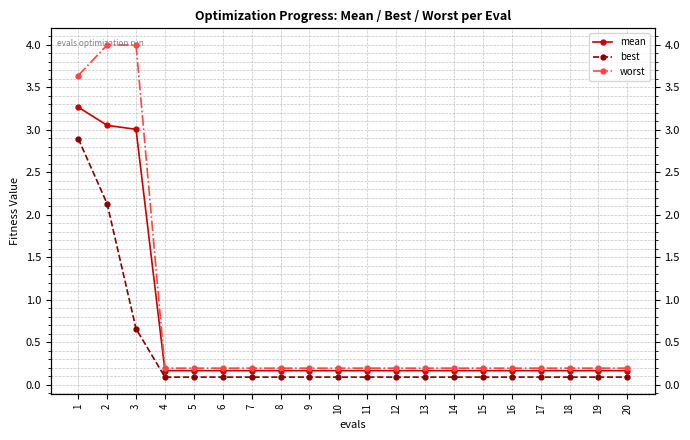

Is the value of best at 1 greater than the value of worst at 12?

Yes